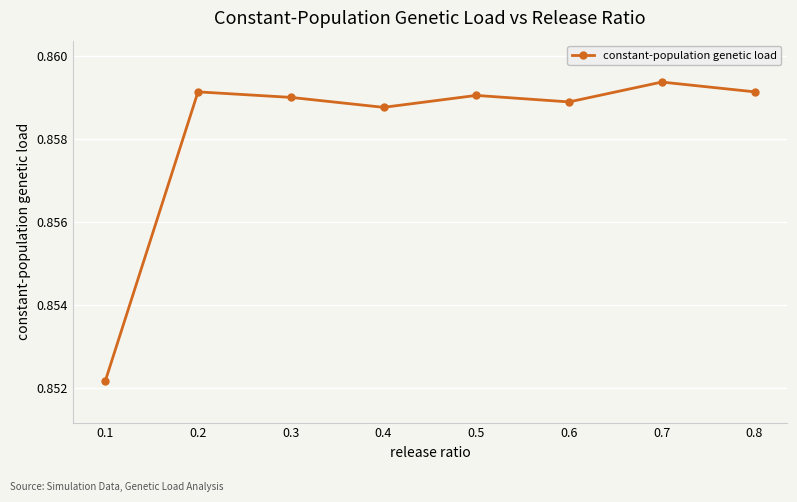

The chart shows a value of 1.2 at 0.2. True or false?

False